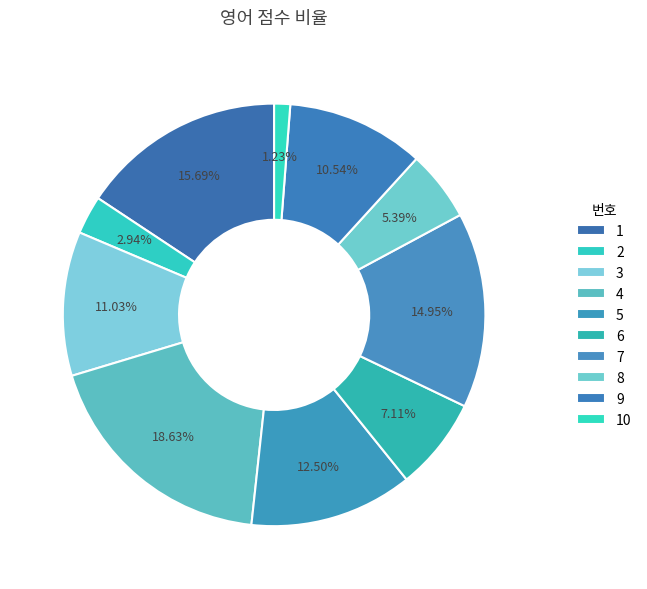

Count the number of slices in the pie.

10